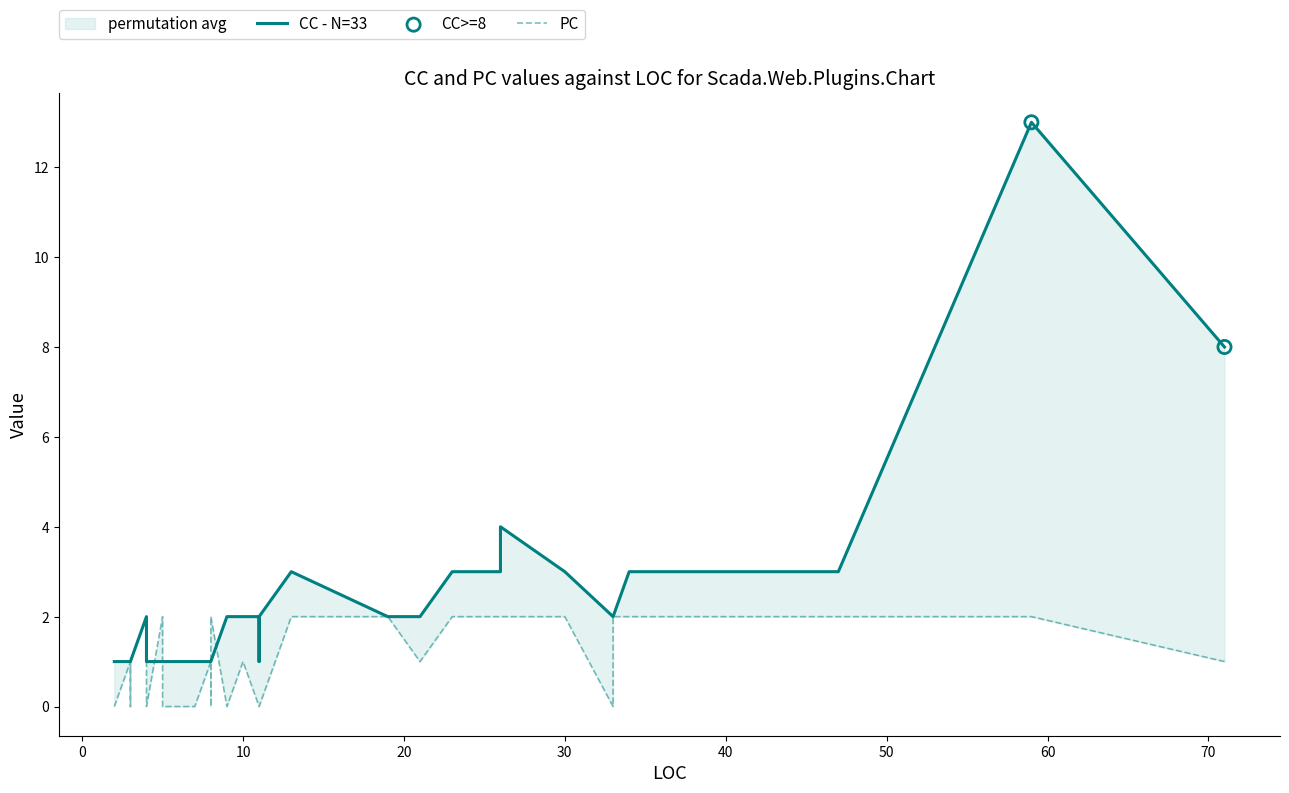

Which series has the largest total across all categories?

CC